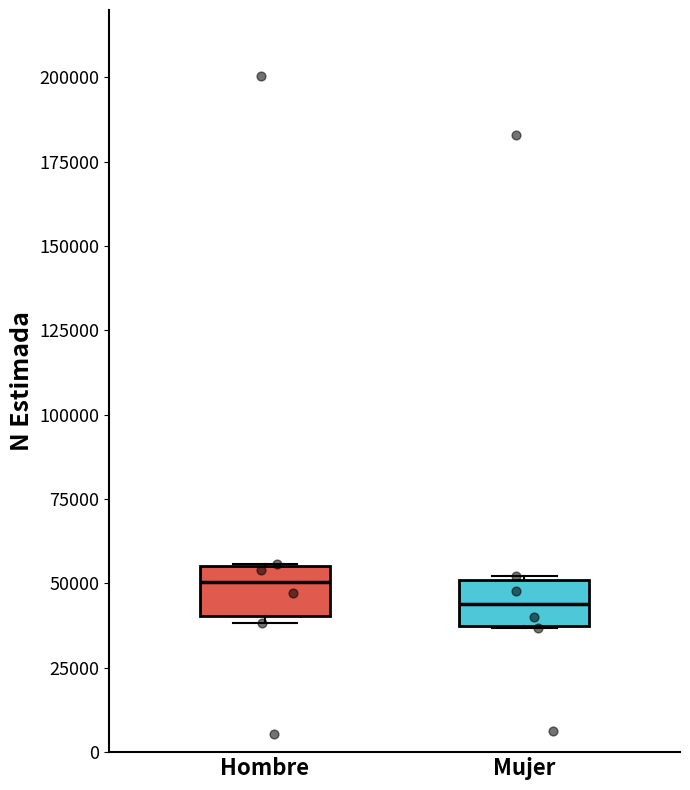

Reading left to right, read every box against the y-axis: the position of its median line, the range the box covers, and the ends of its whiskers. The values are not printed on the chart, so give them approximately, as read against the axis.

Hombre: median 50000, box 40000 to 55000, whiskers 40000 (just below the box's lower edge) to 55000
Mujer: median 45000, box 40000 to 50000, whiskers 35000 to 50000